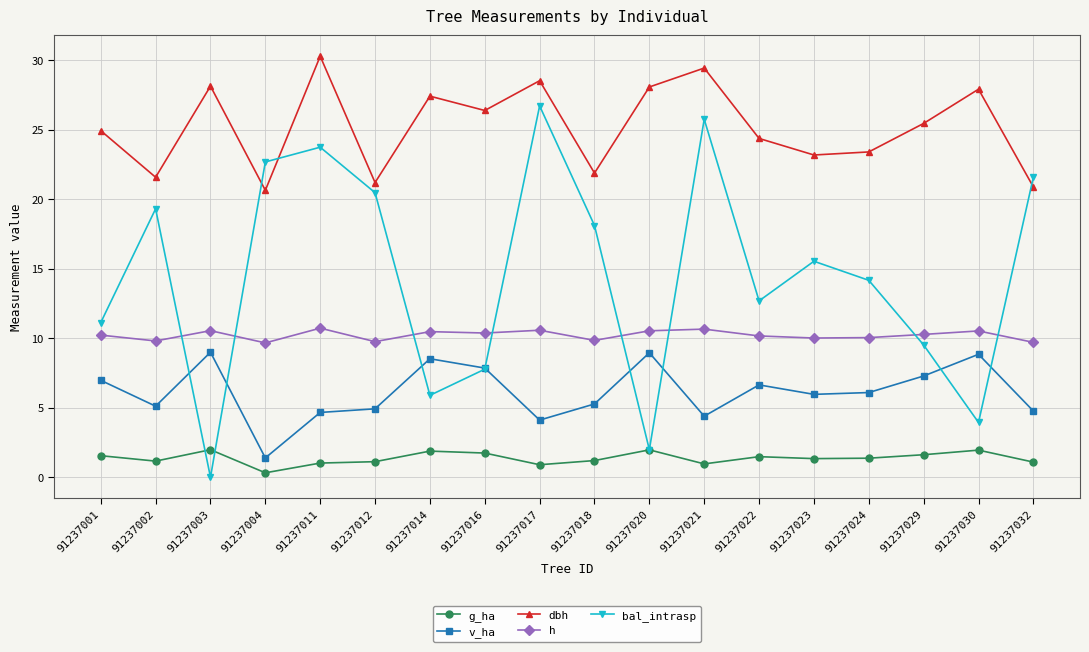

True or false: bal_intrasp has a value of 20.5 at 91237012.

True